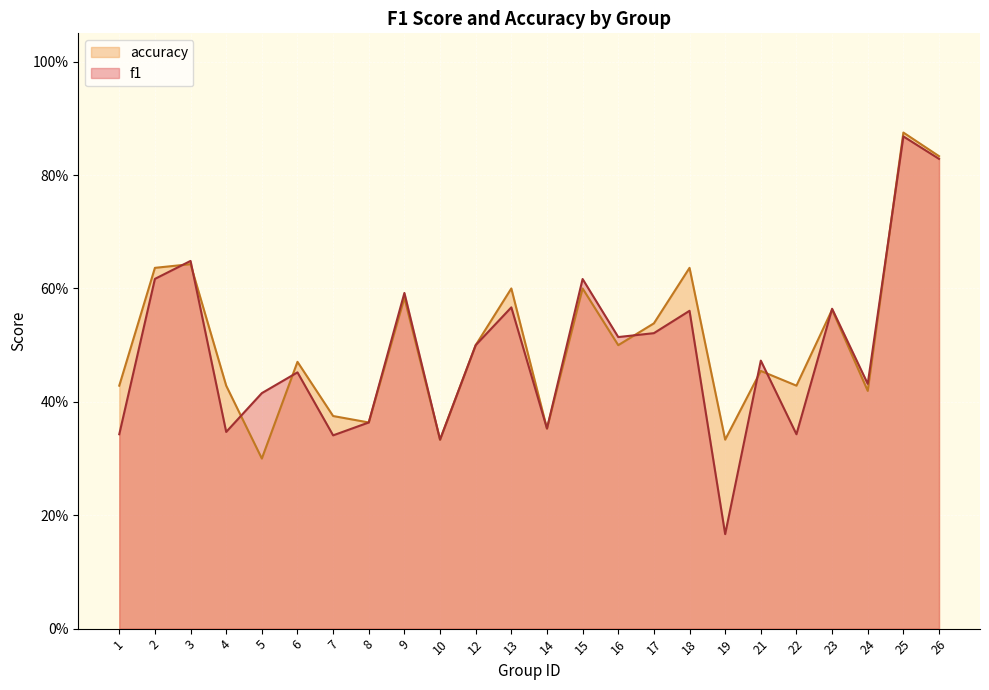

What is the sum of the f1 values at 24 and 15?

1.0